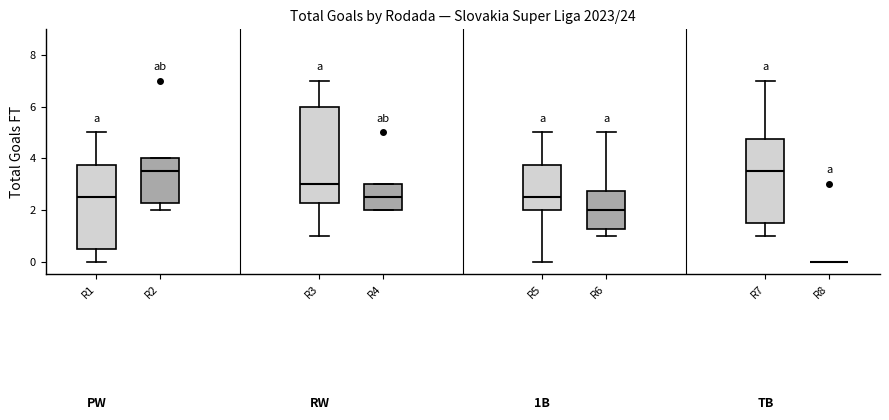

Reading left to right, read every box against the y-axis: the position of its median line, the range the box covers, and the ends of its whiskers. The values are not printed on the chart, so give them approximately, as read against the axis.

R1: median 2.6, box 0.6 to 3.8, whiskers 0.0 to 5.0
R2: median 3.6, box 2.2 to 4.0, whiskers 2.0 to 4.0
R3: median 3.0, box 2.2 to 6.0, whiskers 1.0 to 7.0
R4: median 2.6, box 2.0 to 3.0, whiskers 2.0 to 3.0
R5: median 2.6, box 2.0 to 3.8, whiskers 0.0 to 5.0
R6: median 2.0, box 1.2 to 2.8, whiskers 1.0 to 5.0
R7: median 3.6, box 1.6 to 4.8, whiskers 1.0 to 7.0
R8: box collapsed to a line at 0.0, whiskers 0.0 to 0.0